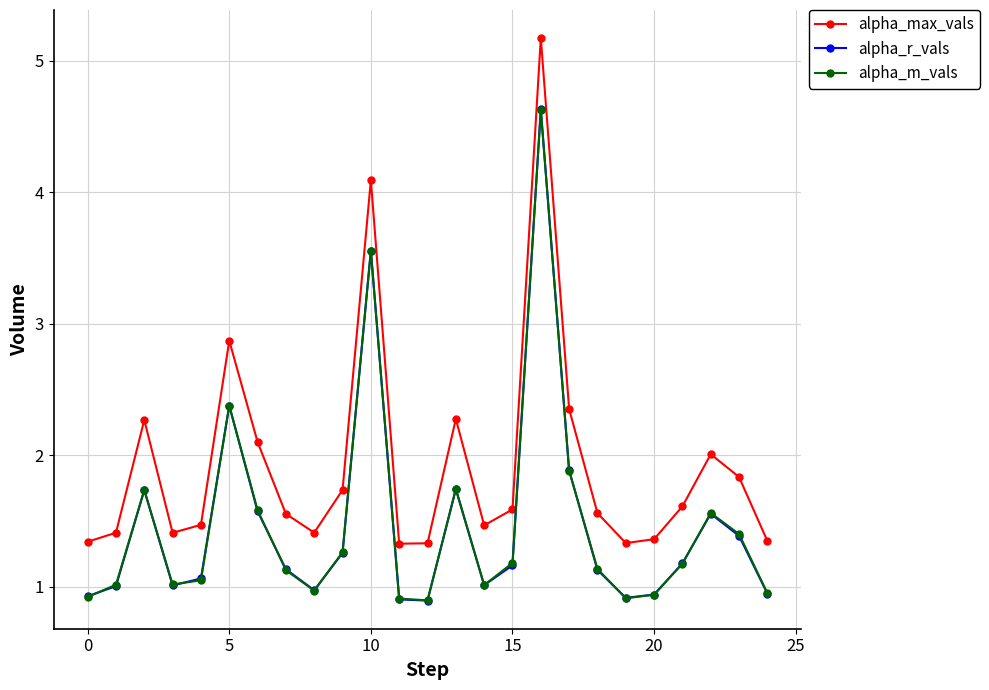

What are all the series names shown in the legend?

alpha_max_vals, alpha_r_vals, alpha_m_vals